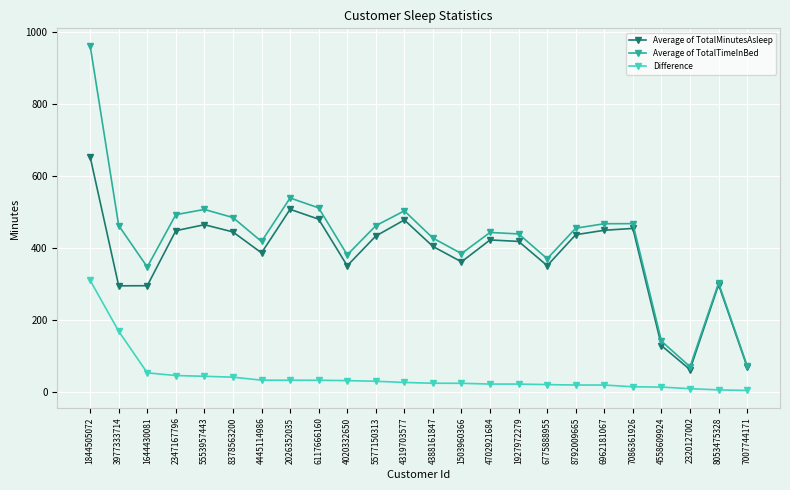

Is this an area chart (filled region under the line)?

No